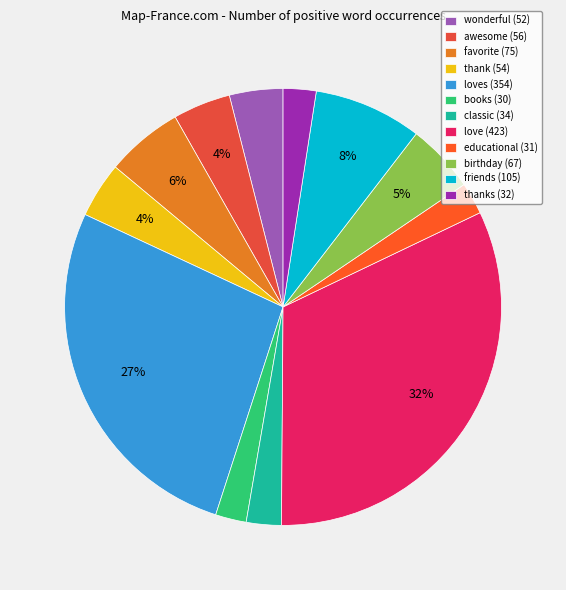

How many segments does this pie chart have?

12